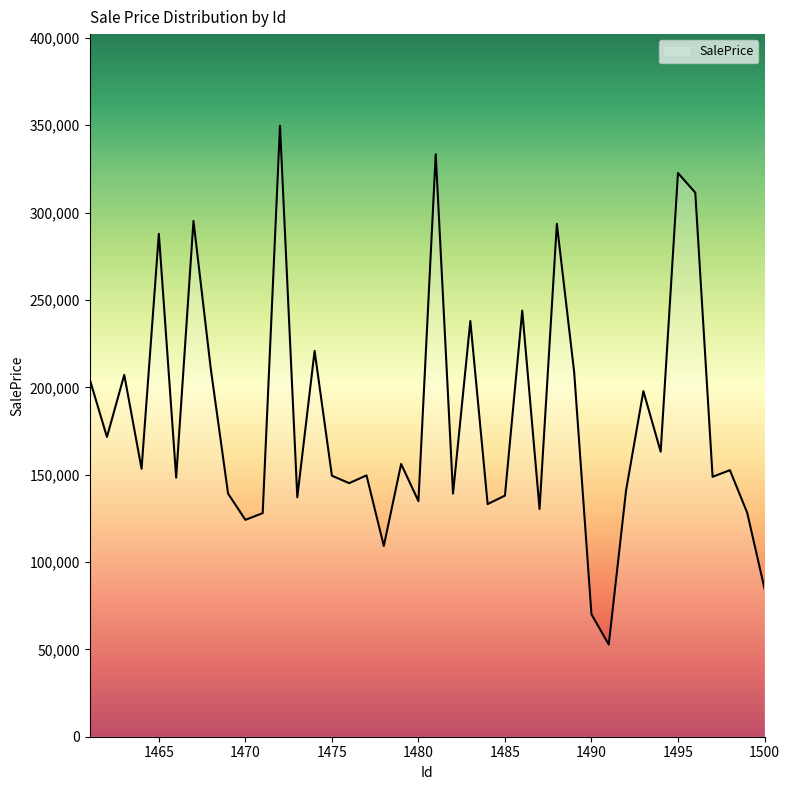

What is the difference between the maximum and minimum values?

296958.7